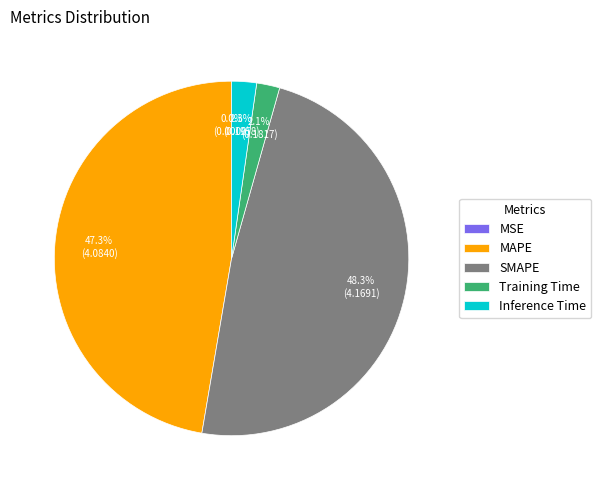

The SMAPE slice represents 42% of the pie. True or false?

False